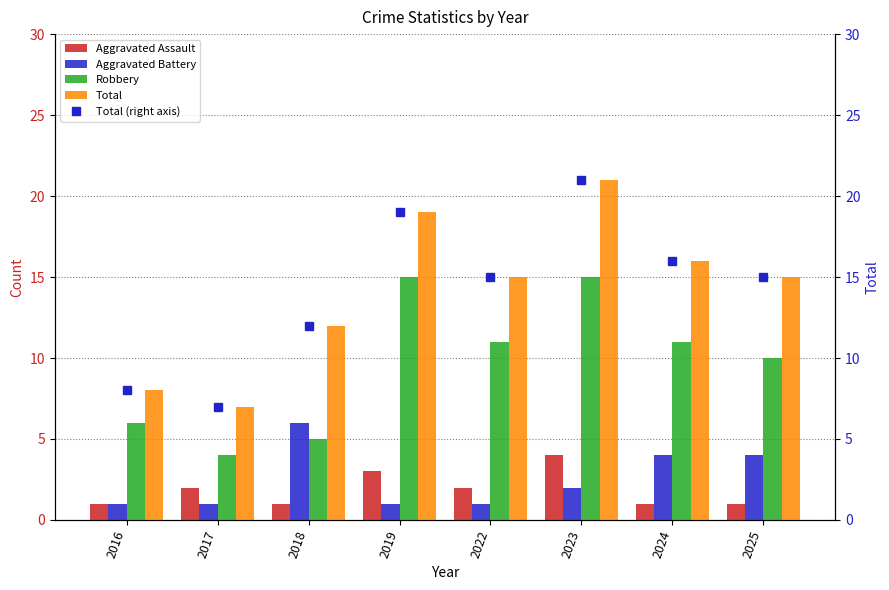

How many groups of bars are there?

8